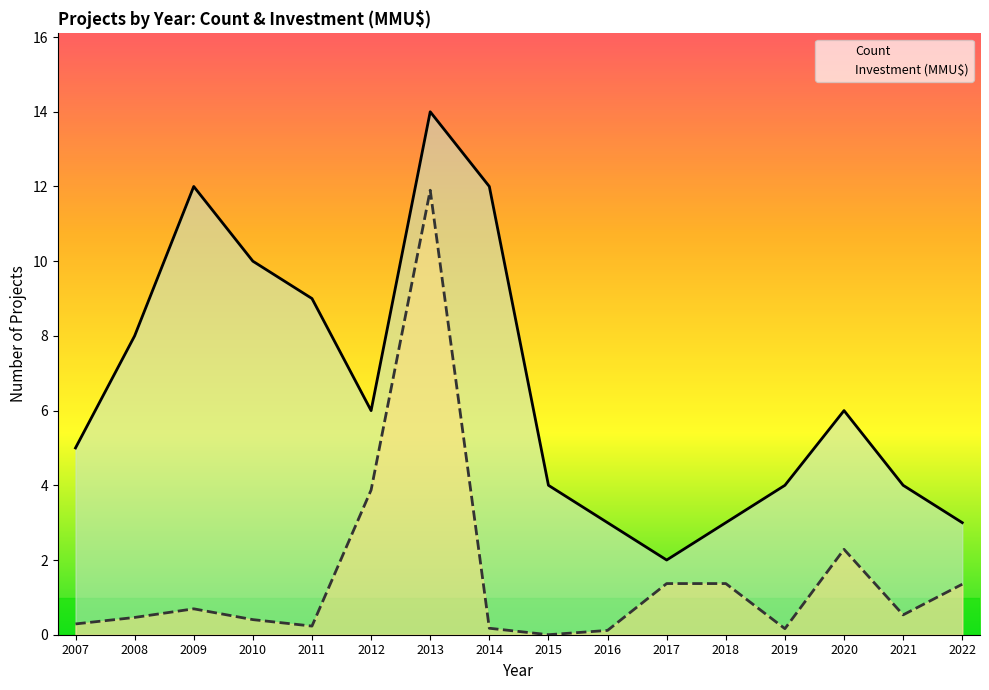

True or false: Investment (MMU$) has more than 1 interior local peaks.

True